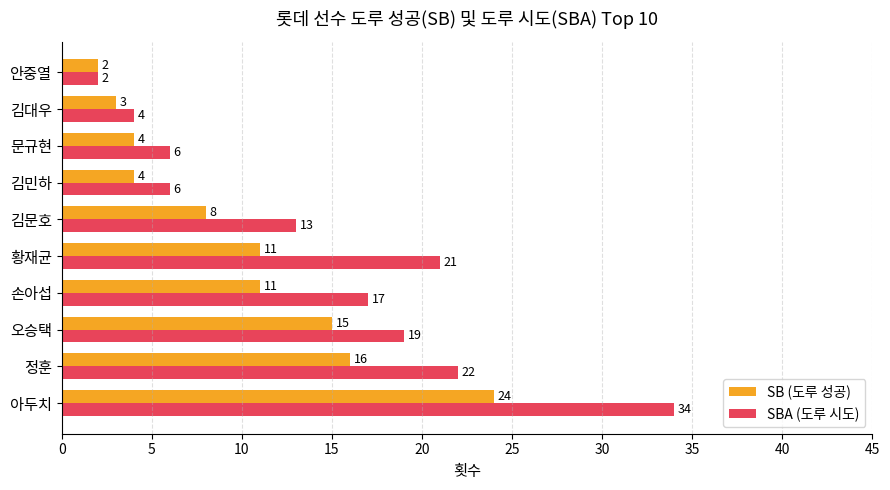

How many data points in SBA (도루 시도) are less than 17?

5